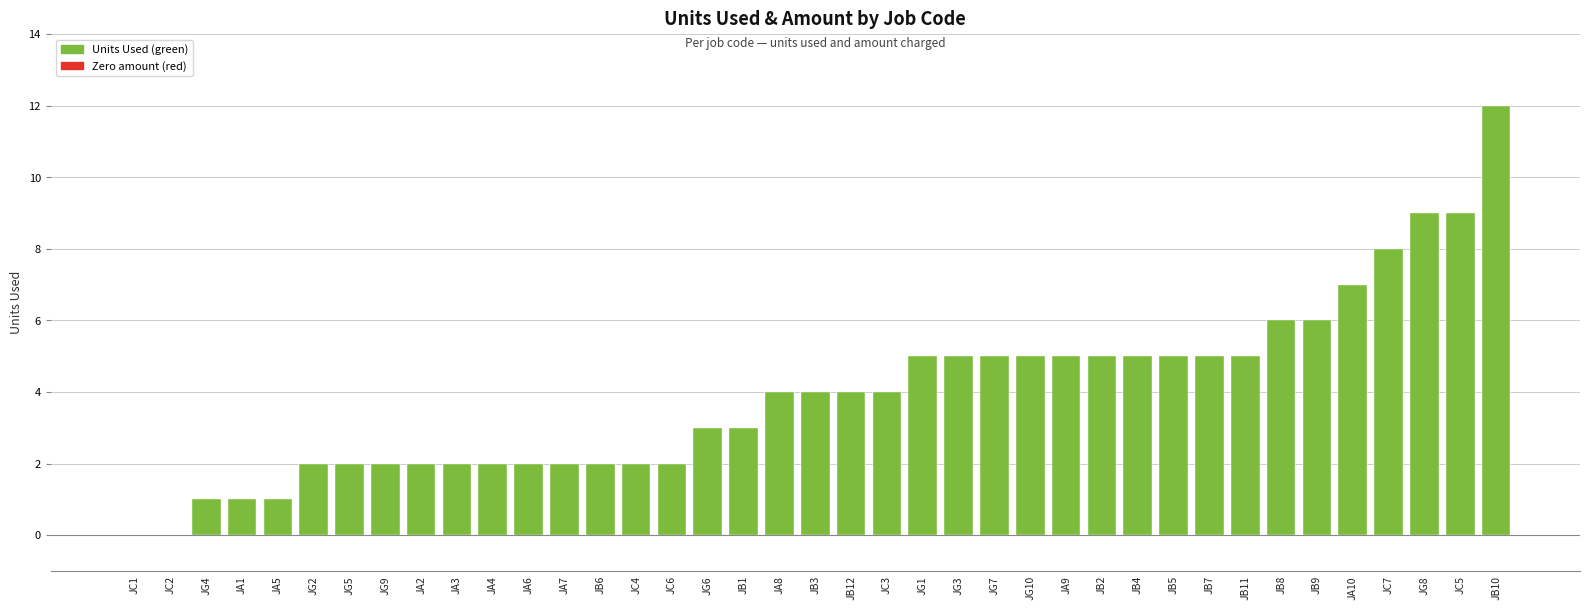

List the labels in order of value, largest first.

JB10, JG8, JC5, JC7, JA10, JB8, JB9, JG1, JG3, JG7, JG10, JA9, JB2, JB4, JB5, JB7, JB11, JA8, JB3, JB12, JC3, JG6, JB1, JG2, JG5, JG9, JA2, JA3, JA4, JA6, JA7, JB6, JC4, JC6, JG4, JA1, JA5, JC1, JC2